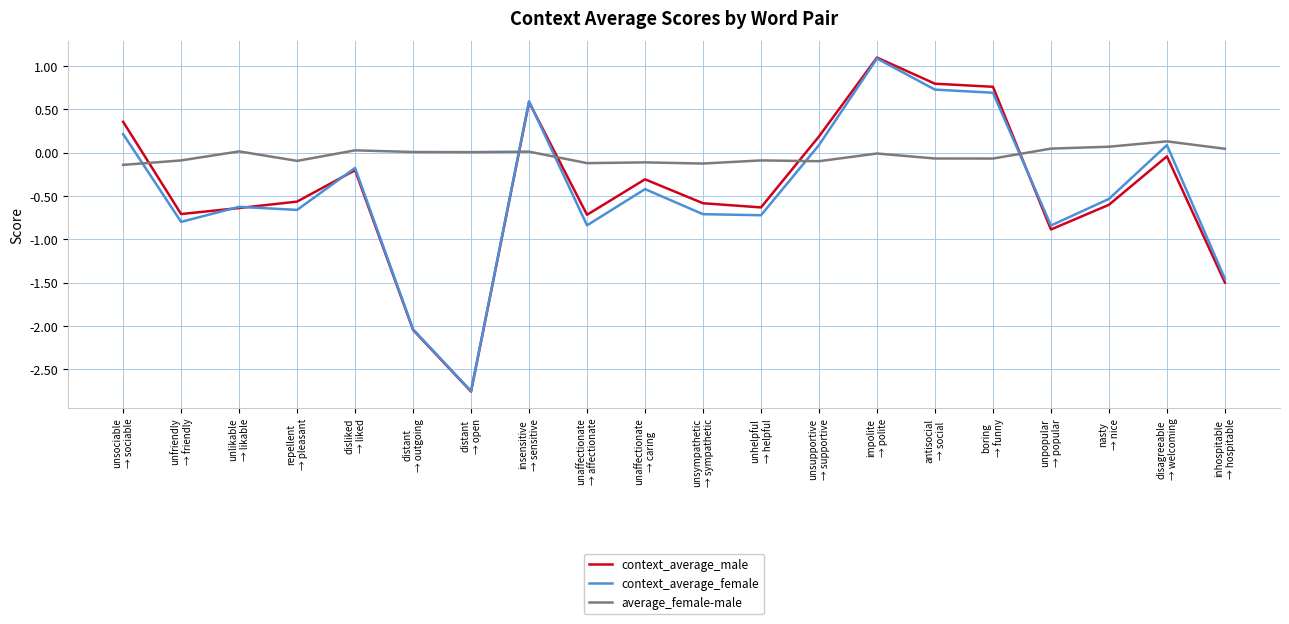

Which series has the largest range (max minus min)?

context_average_male